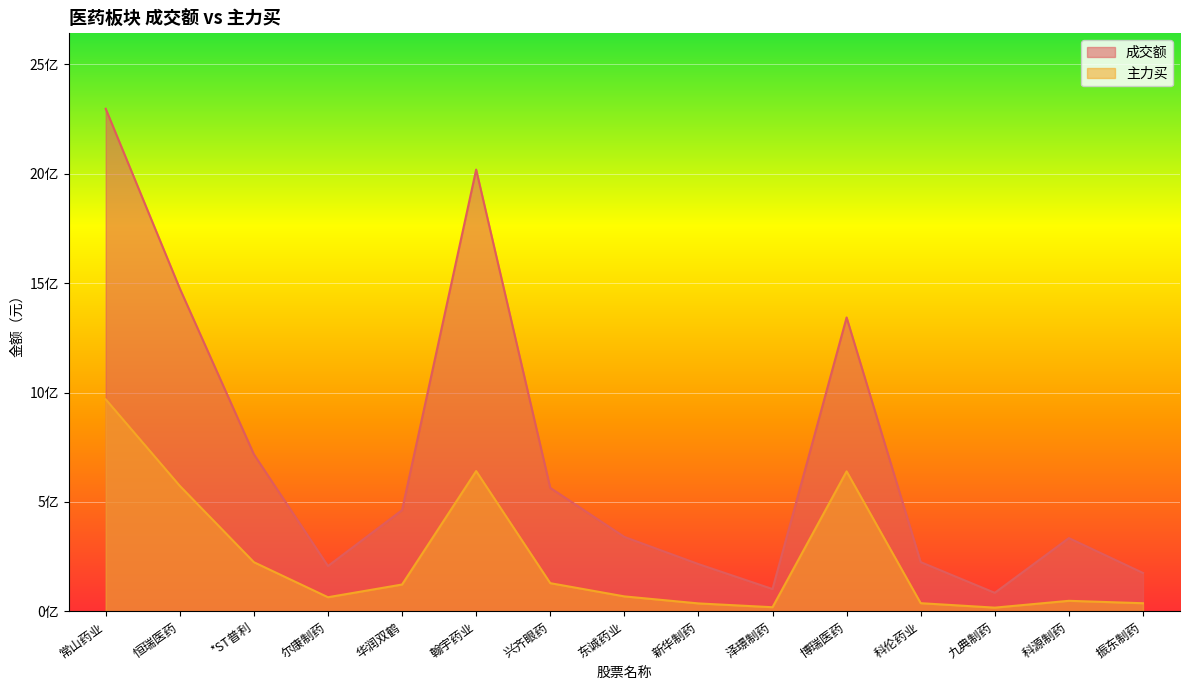

The 主力买 series shows 639725053 at 博瑞医药. True or false?

True